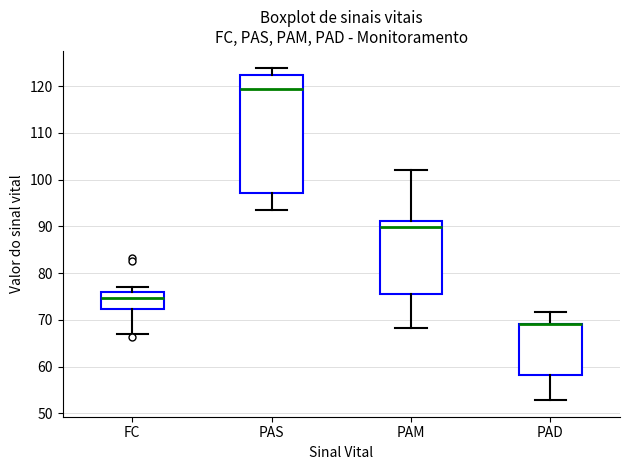

Reading left to right, transcribe this box plot: for each box, give where its median line is, the range the box spans, and where its two whiskers end, as read against the y-axis. The values are not printed on the chart, so give them approximately, as read against the axis.

FC: median 75, box 72 to 76, whiskers 67 to 77
PAS: median 120, box 97 to 122, whiskers 94 to 124
PAM: median 90, box 76 to 91, whiskers 68 to 102
PAD: median 69 (drawn on the box's upper edge), box 58 to 69, whiskers 53 to 72